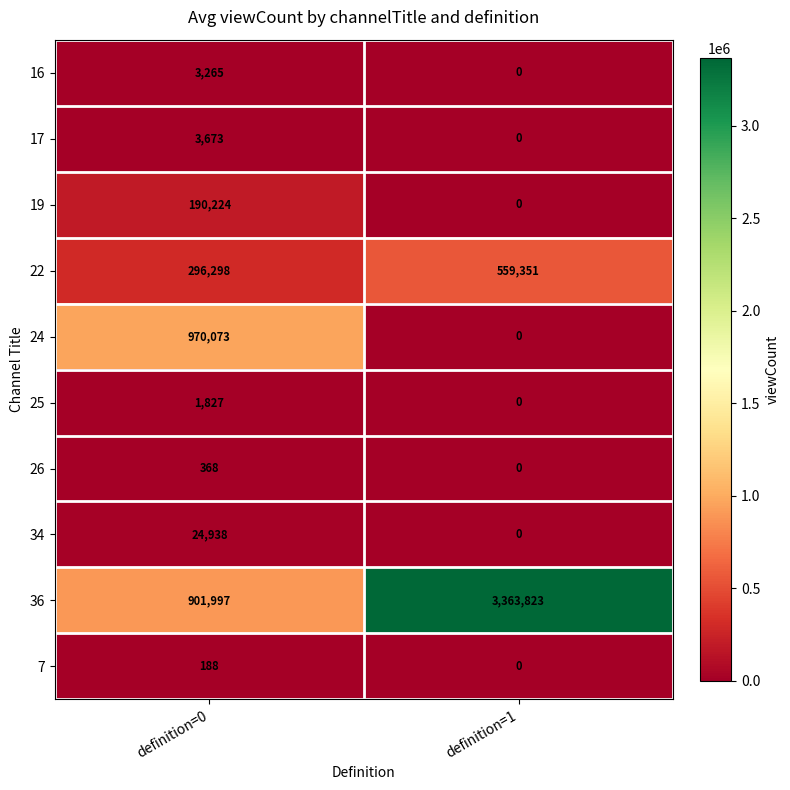

Reading left to right, list all the values displayed in this chart.

16: 3265	0
17: 3673	0
19: 190224	0
22: 296298	559351
24: 970073	0
25: 1827	0
26: 368	0
34: 24938	0
36: 901997	3363823
7: 188	0